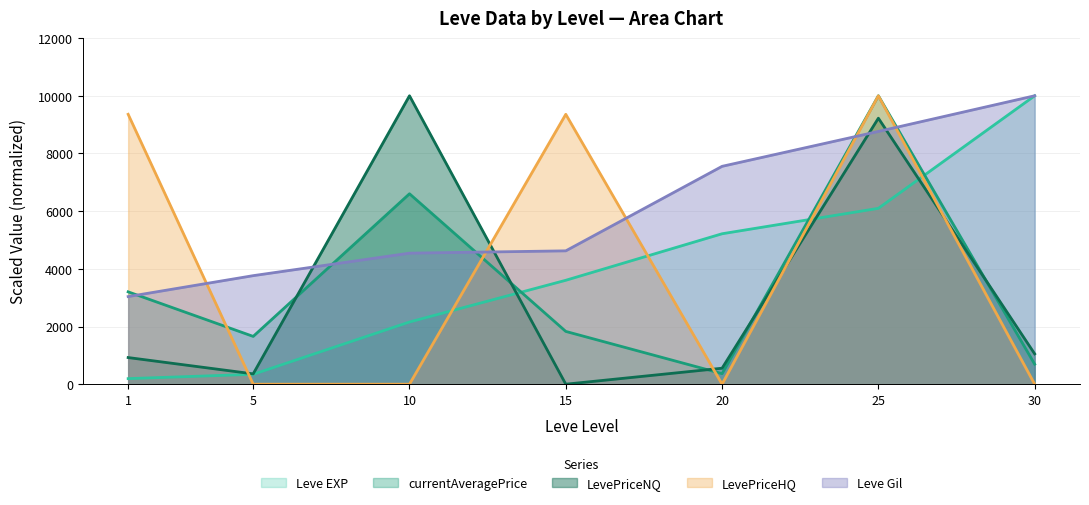

What is the value of the Leve Gil point at the 3rd from the left?

4543.0